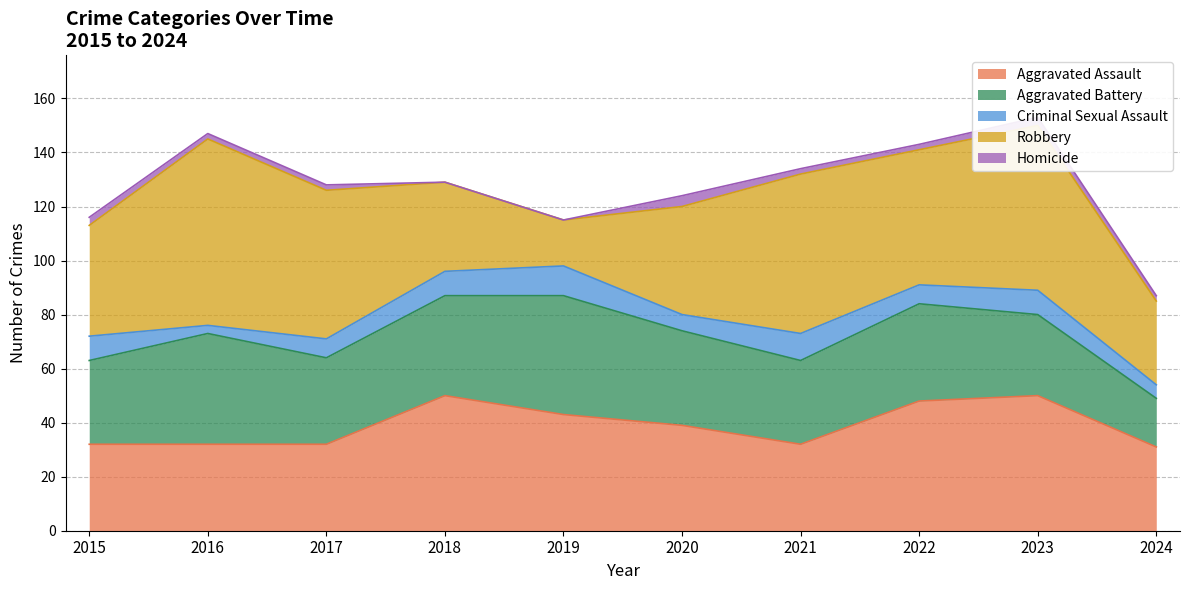

The Homicide series shows 2 at 2019. True or false?

False